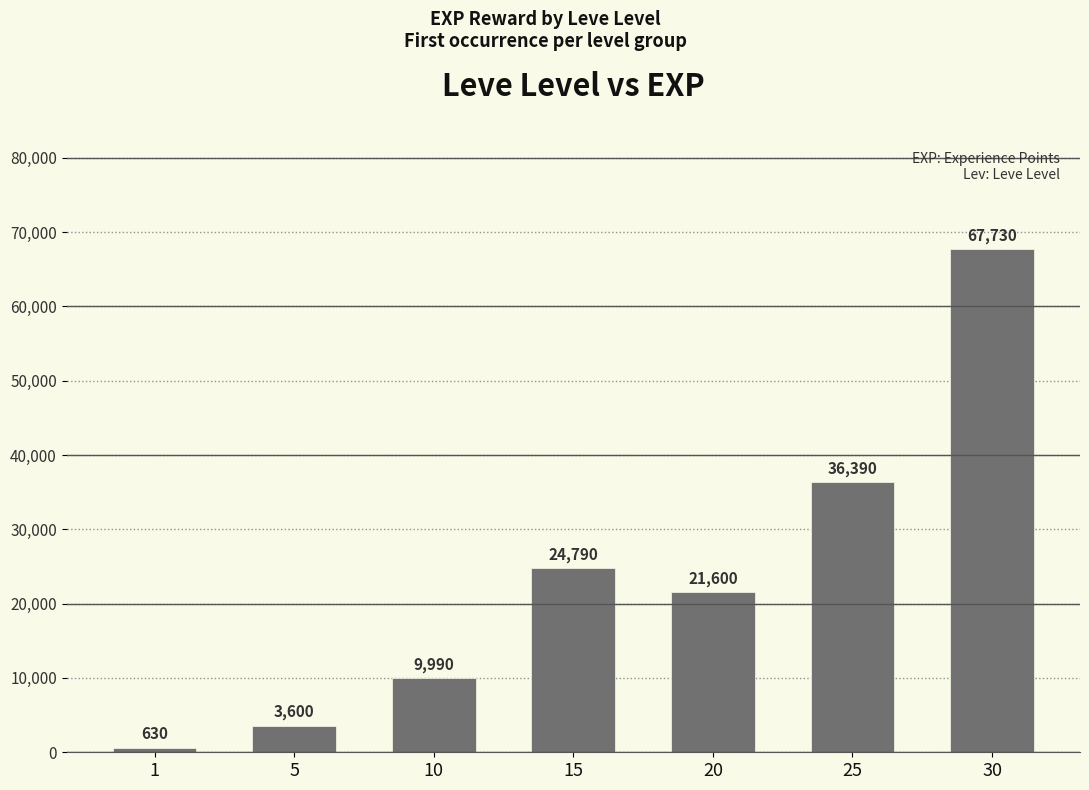

Does the chart contain stacked bars?

No